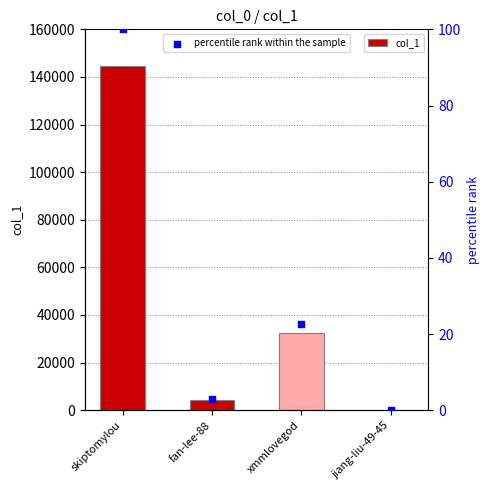

Which series has the largest Y range (max minus min)?

col_1